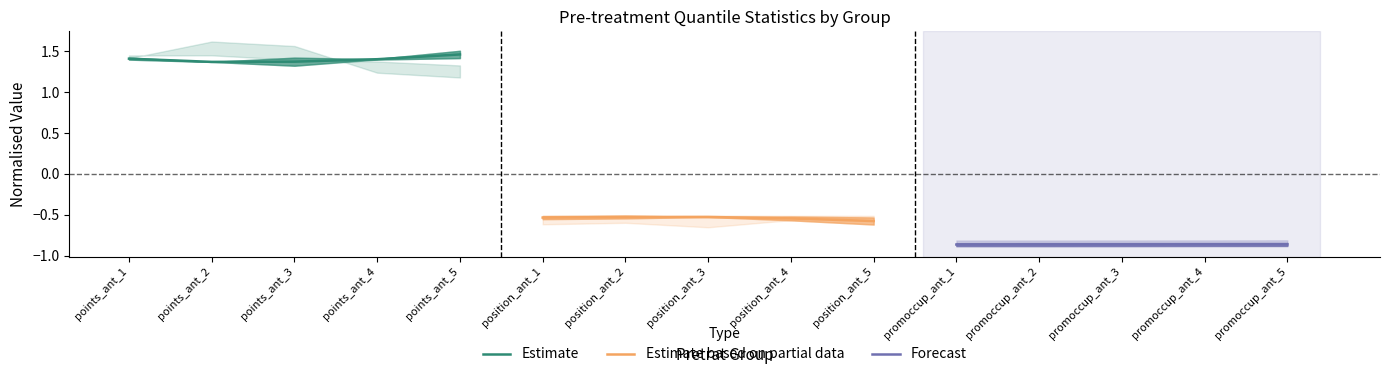

True or false: Forecast has a value of -0.4 at promoccup_ant_3.

False